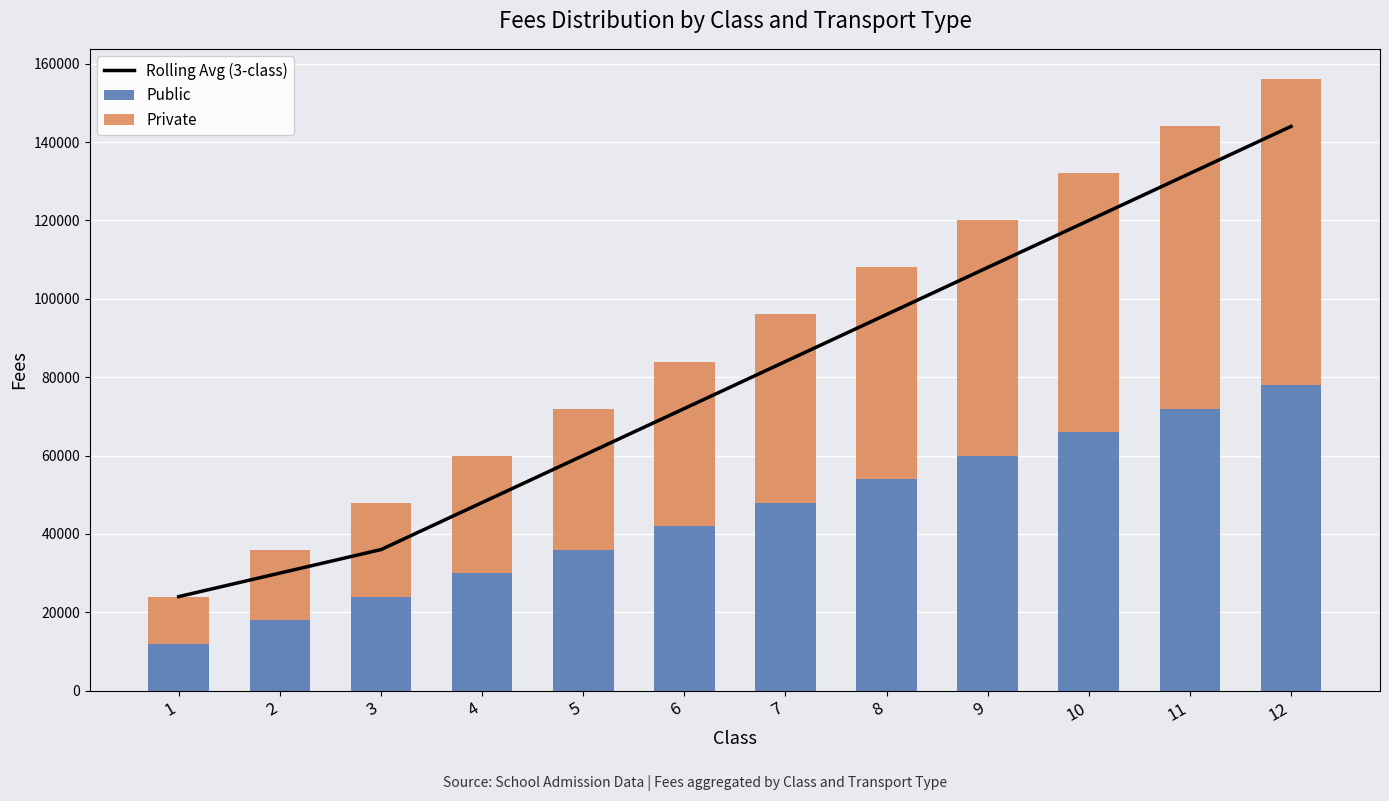

What is the value of the Public bar at the 7th from the left?

48000